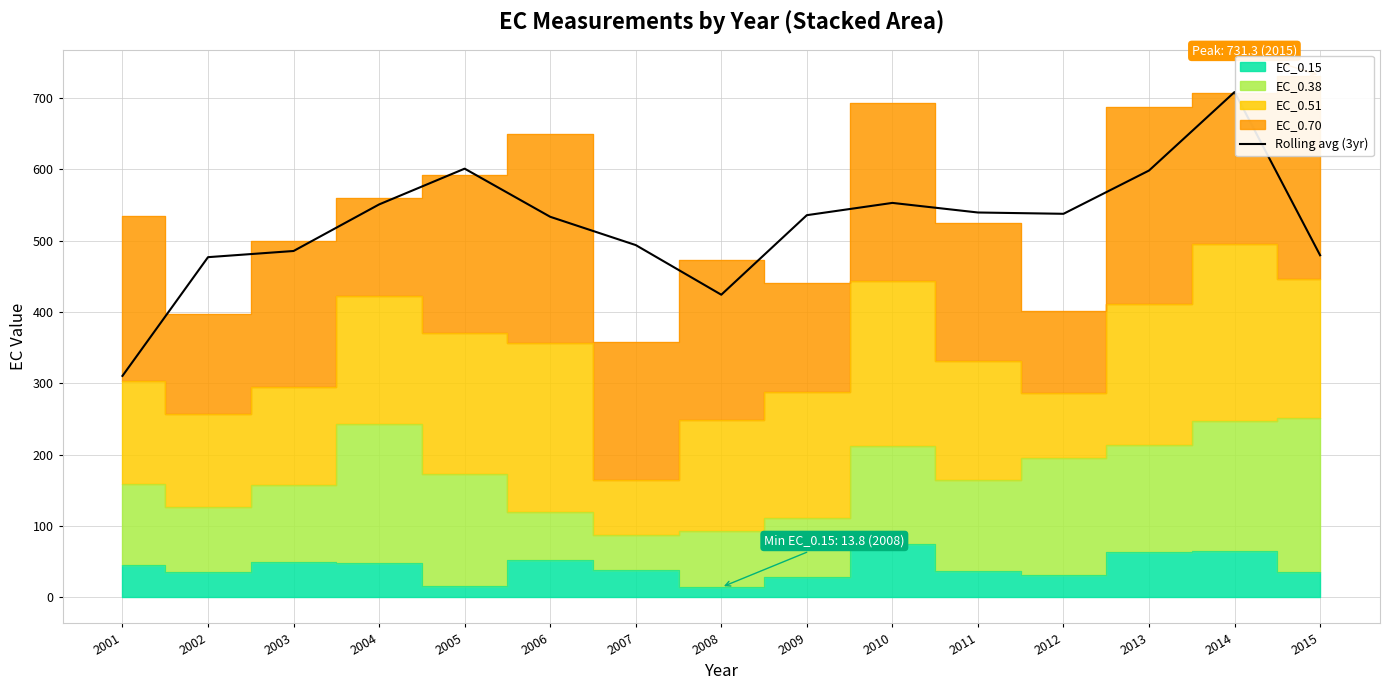

List the labels in order of value, largest first.

2014, 2005, 2013, 2010, 2004, 2011, 2012, 2009, 2006, 2007, 2003, 2015, 2002, 2008, 2001